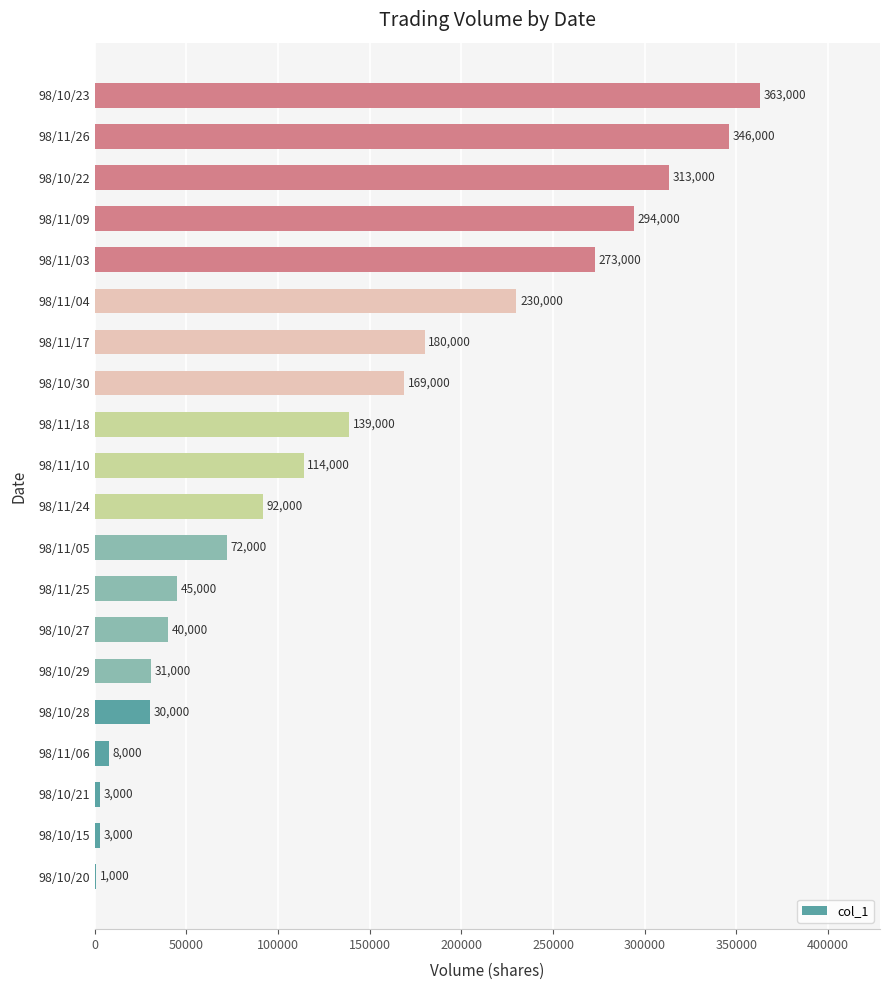

Approximately how many times larger is the value at 98/11/18 compared to 98/11/25?

3.1